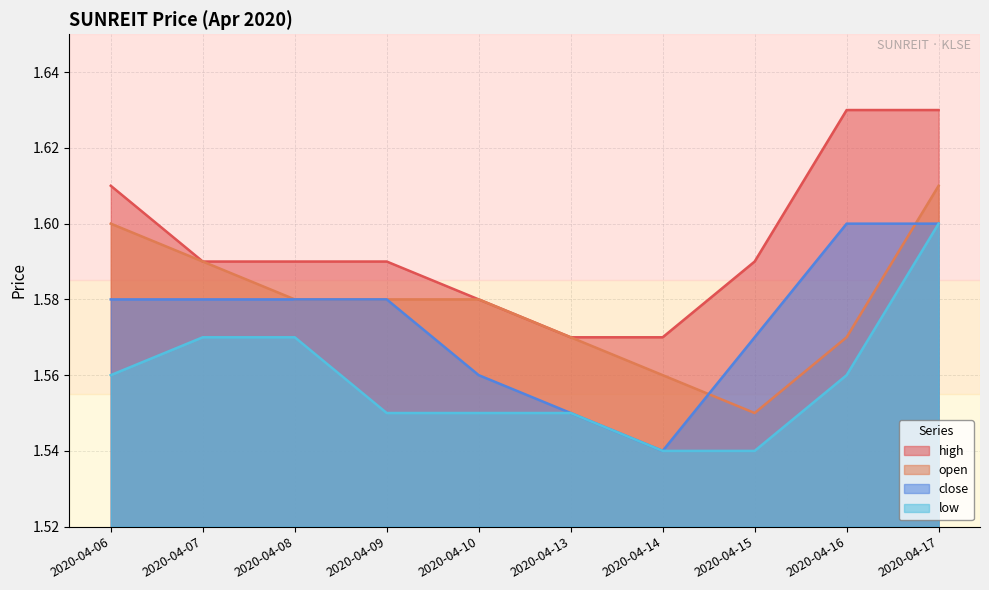

Which series has the largest total across all categories?

high